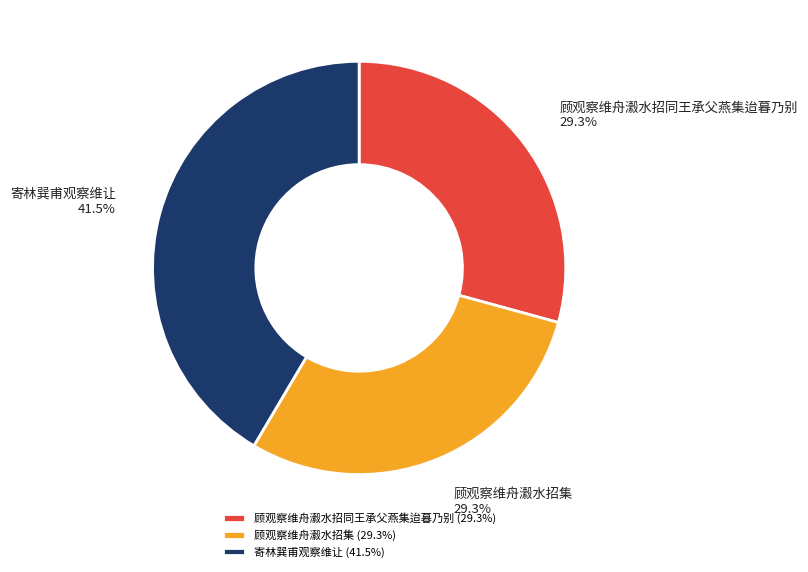

Is it true that 顾观察维舟瀫水招集 is 29% of the pie?

True